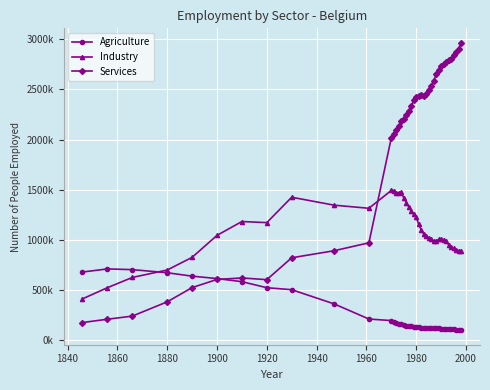

Is this an area chart (filled region under the line)?

No